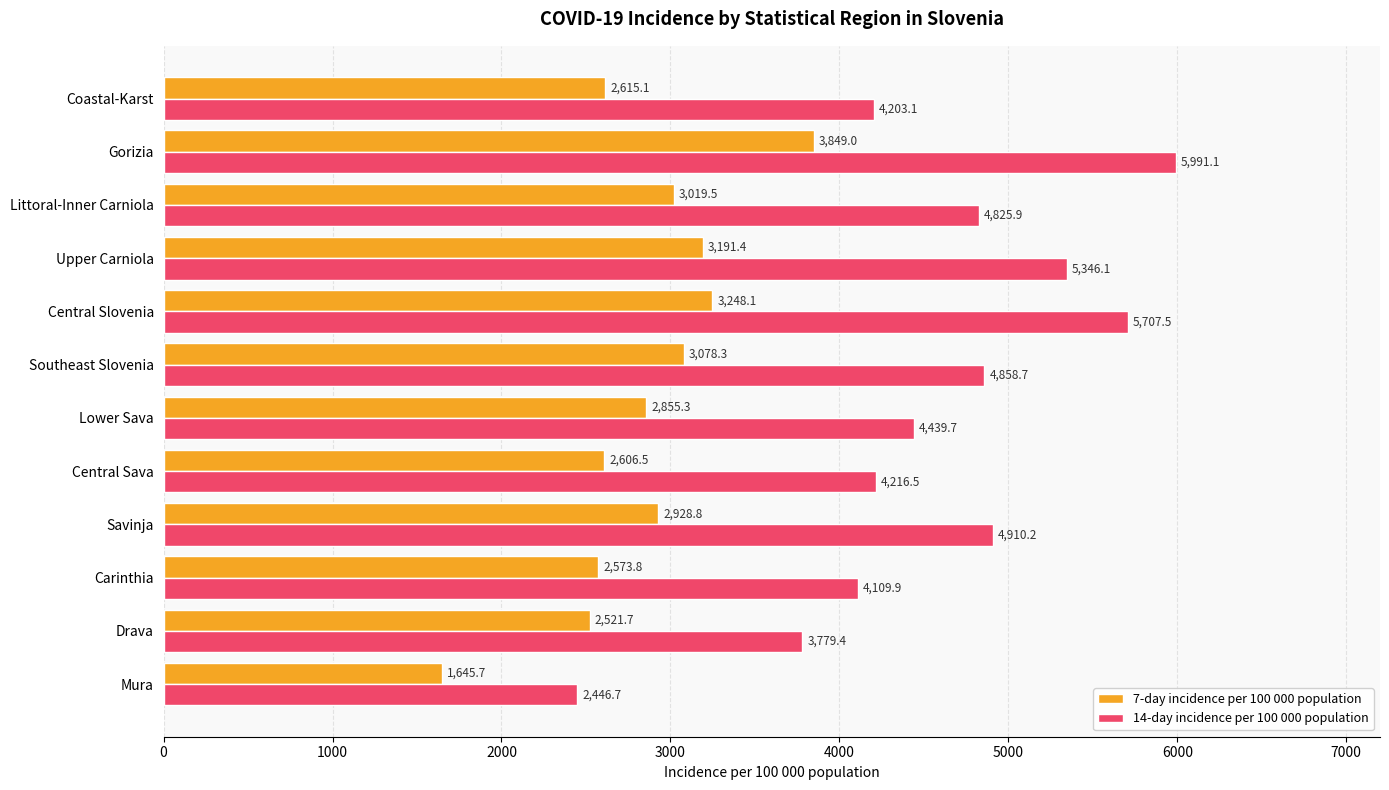

At how many categories does at least one series exceed 5065?

3